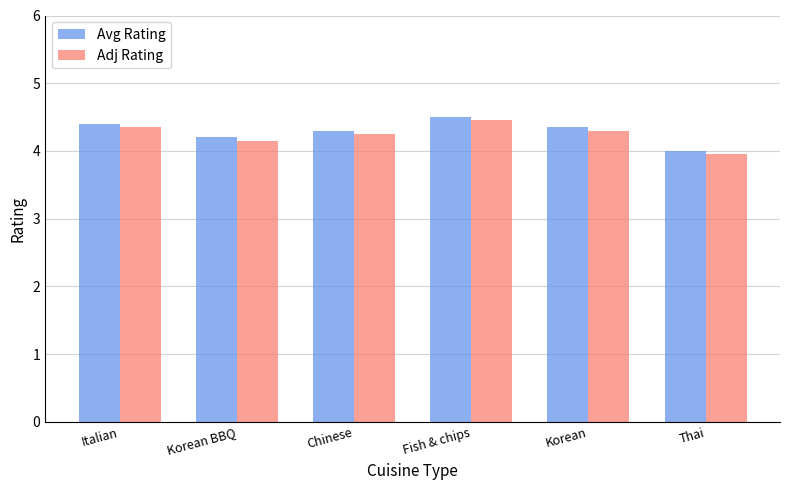

What is the sum of all Avg Rating values?

25.8